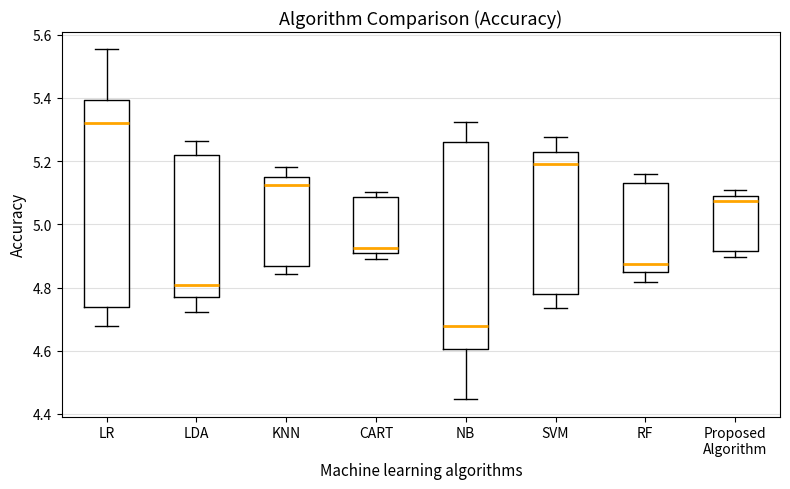

Reading left to right, read every box against the y-axis: the position of its median line, the range the box covers, and the ends of its whiskers. The values are not printed on the chart, so give them approximately, as read against the axis.

LR: median 5.32, box 4.74 to 5.40, whiskers 4.68 to 5.56
LDA: median 4.80, box 4.76 to 5.22, whiskers 4.72 to 5.26
KNN: median 5.12, box 4.86 to 5.16, whiskers 4.84 to 5.18
CART: median 4.92 (just above the box's lower edge), box 4.92 to 5.08, whiskers 4.90 to 5.10
NB: median 4.68, box 4.60 to 5.26, whiskers 4.44 to 5.32
SVM: median 5.20, box 4.78 to 5.24, whiskers 4.74 to 5.28
RF: median 4.88, box 4.84 to 5.14, whiskers 4.82 to 5.16
Proposed Algorithm: median 5.08 (just below the box's upper edge), box 4.92 to 5.08, whiskers 4.90 to 5.10